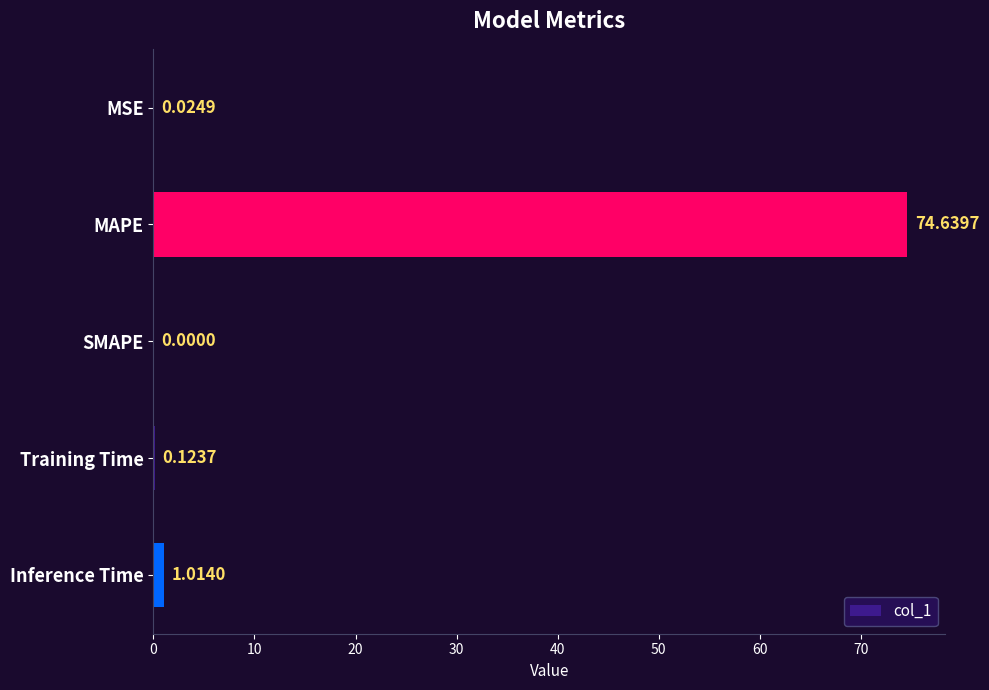

What is the change in value from MSE to Inference Time?

+1.0